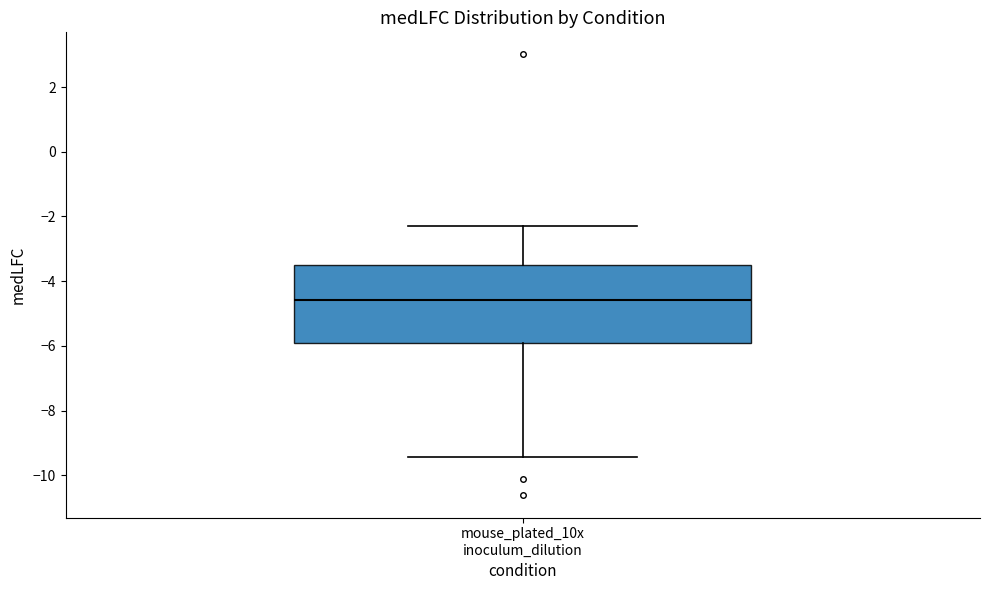

Where does the lower whisker of the box for mouse_plated_10x inoculum_dilution end on the y-axis? The values are not printed on the chart, so give them approximately, as read against the axis.

-9.4